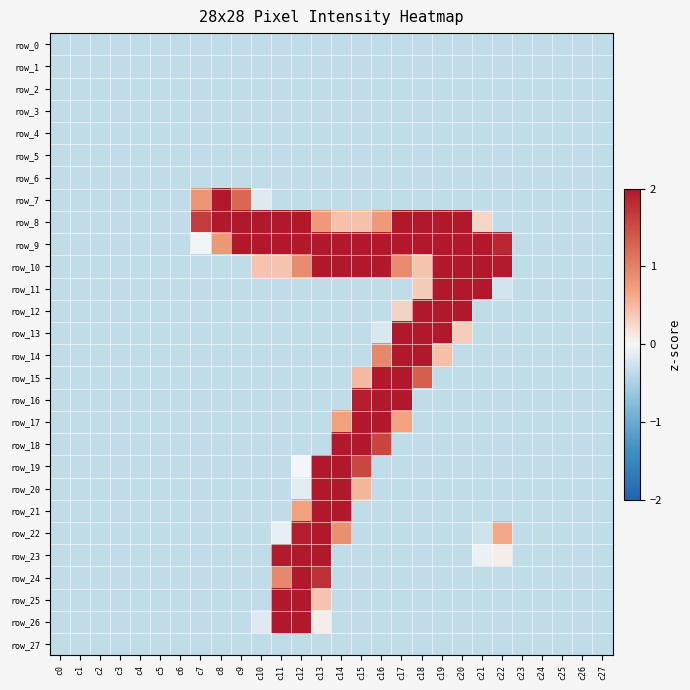

The row_19 series shows -0.3 at c18. True or false?

True